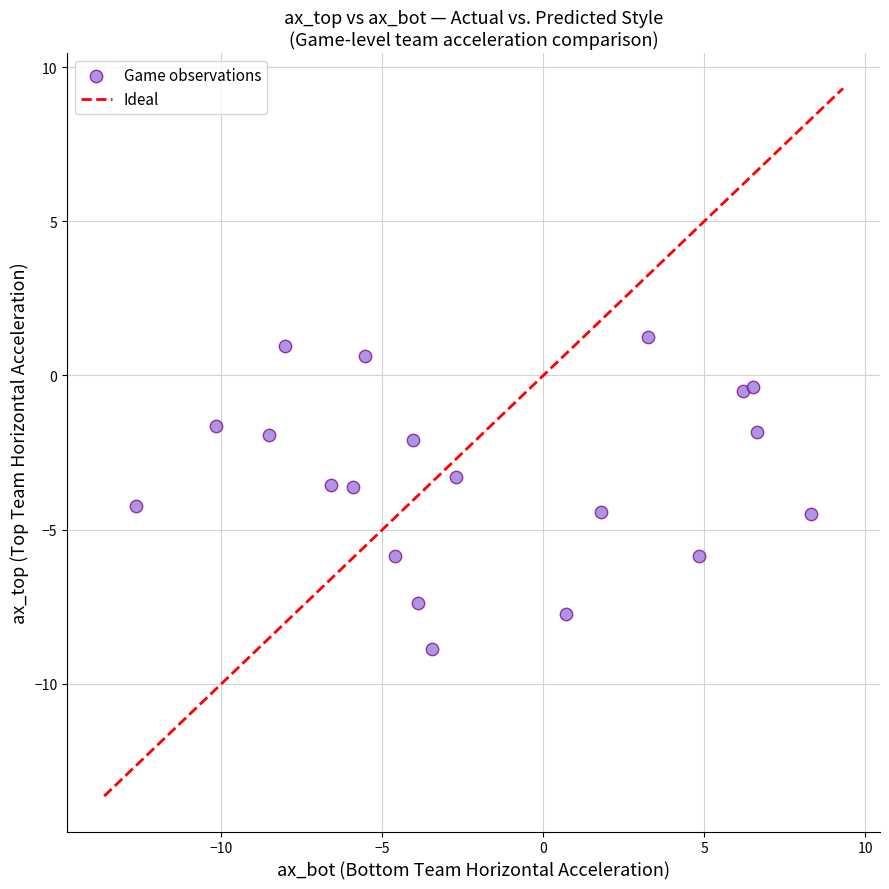

What Y value in the scatter plot is closest to -3?

-3.3